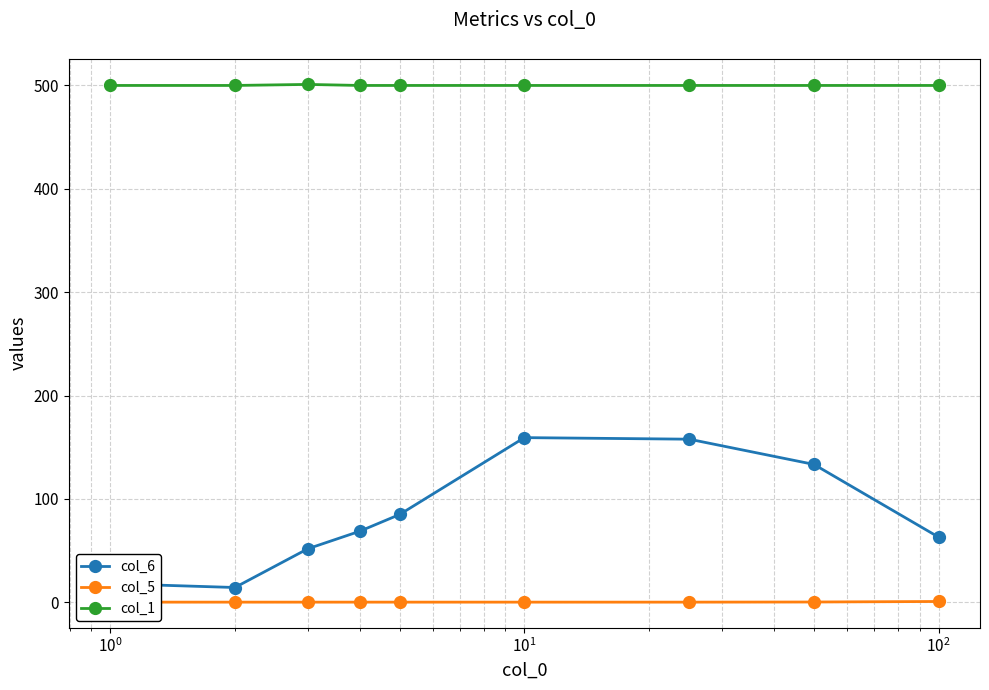

How many interior local peaks does the col_6 series have?

1